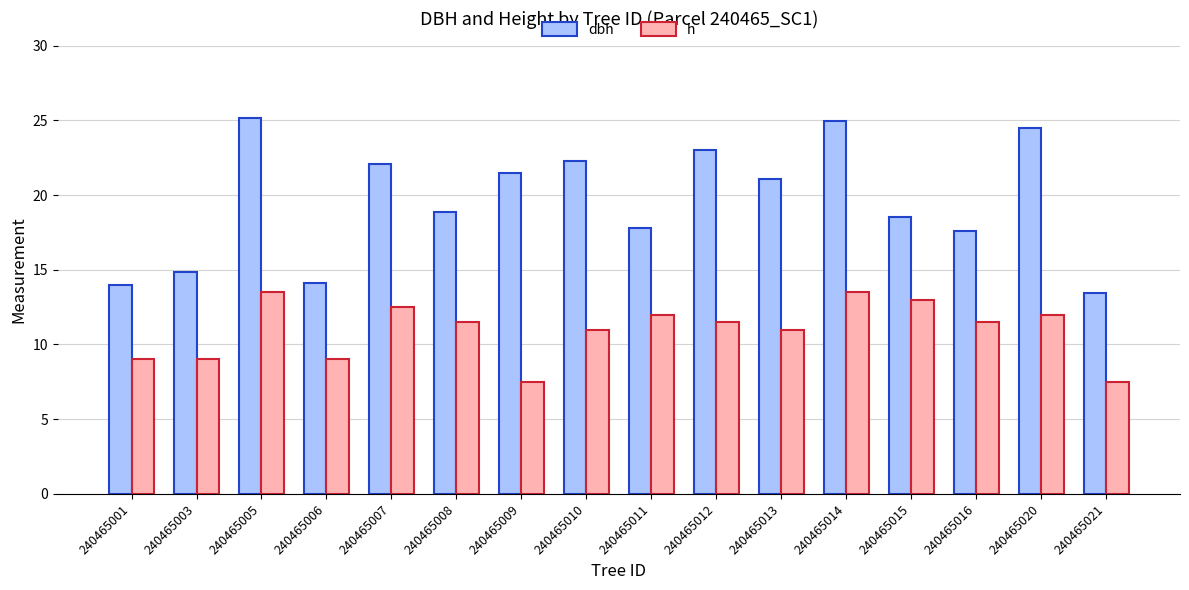

Which series has the largest total across all categories?

dbh